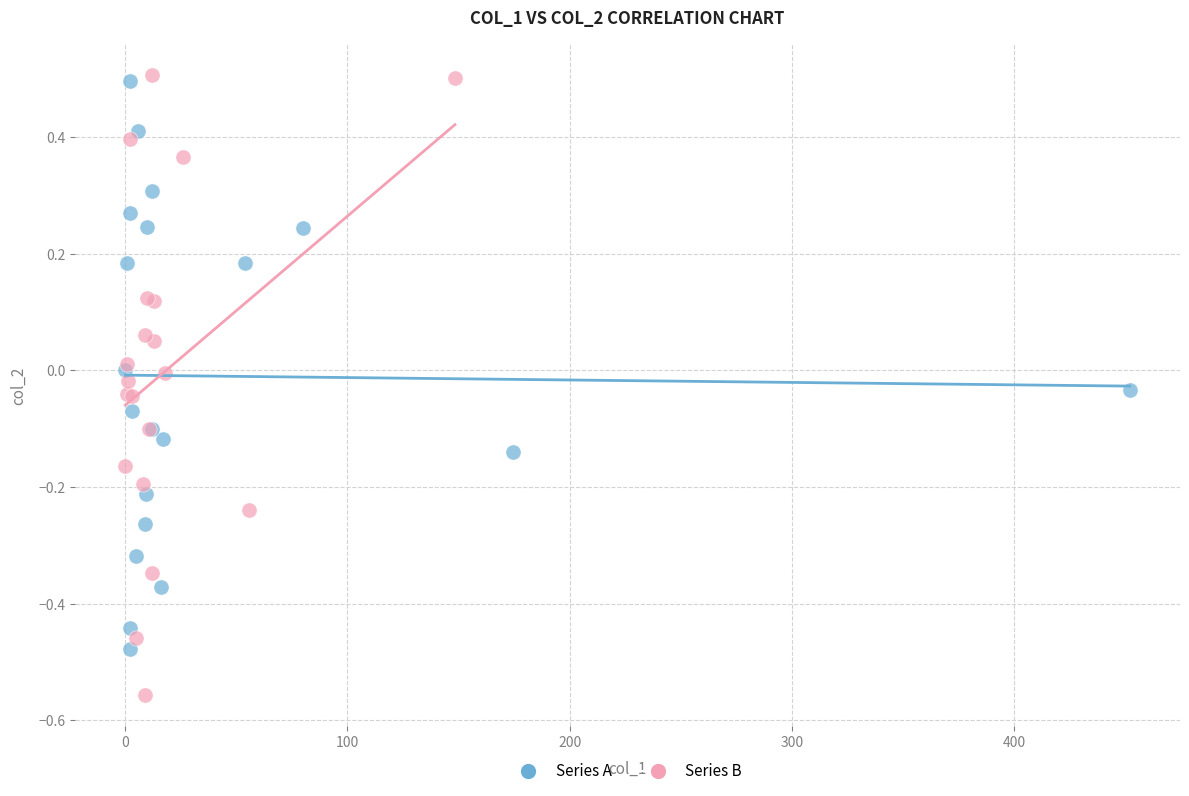

What are all the series names shown in the legend?

Series A, Series B